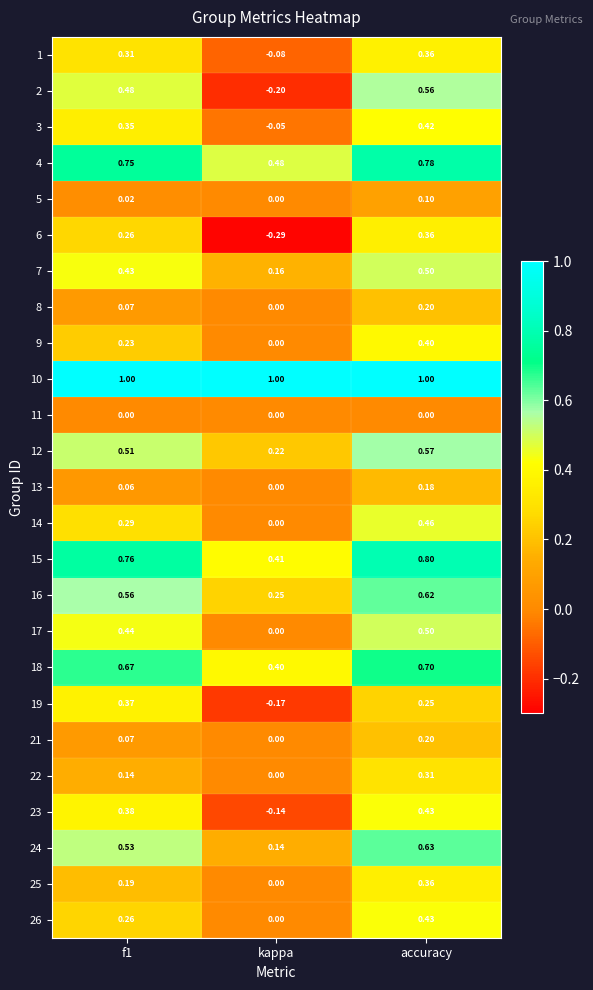

At which label does 23 reach its peak?

accuracy